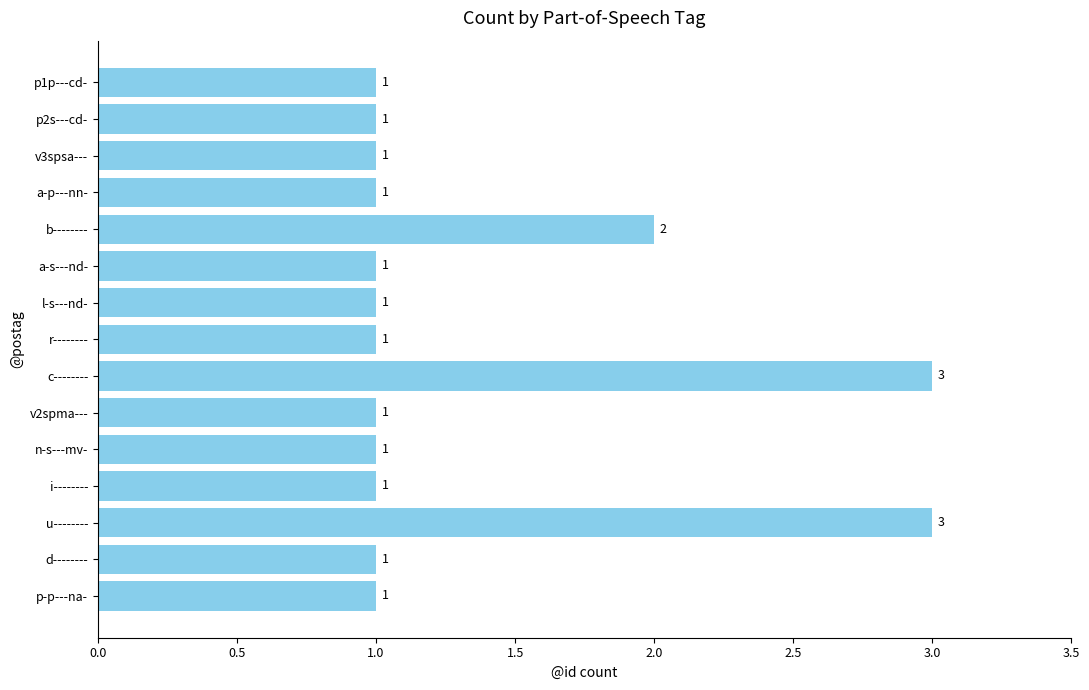

Is it true that the value at p-p---na- is 1?

True